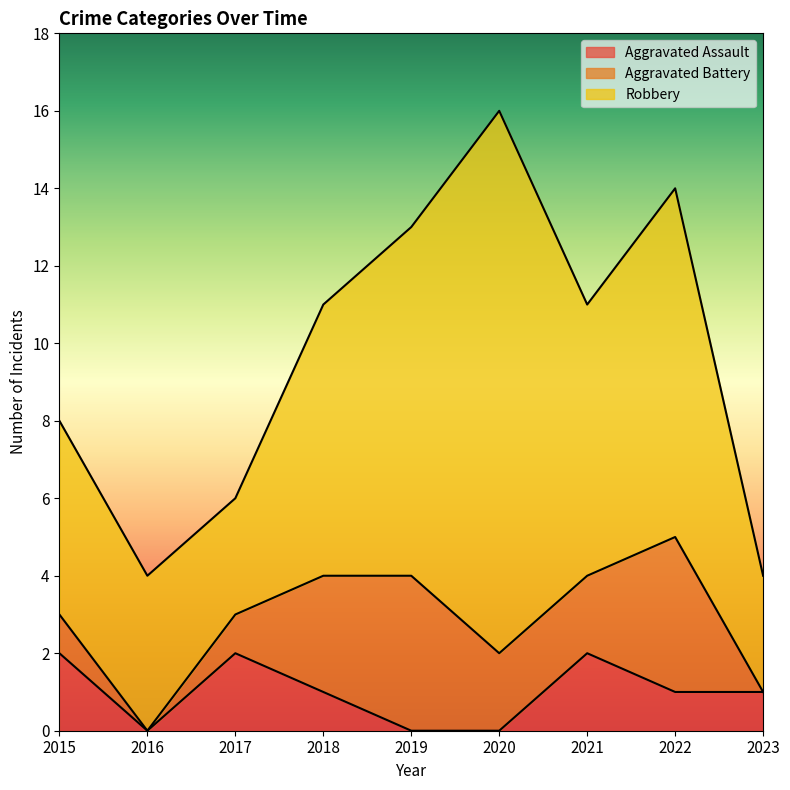

Reading left to right, extract all data points from this chart.

Aggravated Assault: 2015=2	2016=0	2017=2	2018=1	2019=0	2020=0	2021=2	2022=1	2023=1
Aggravated Battery: 2015=1	2016=0	2017=1	2018=3	2019=4	2020=2	2021=2	2022=4	2023=0
Robbery: 2015=5	2016=4	2017=3	2018=7	2019=9	2020=14	2021=7	2022=9	2023=3